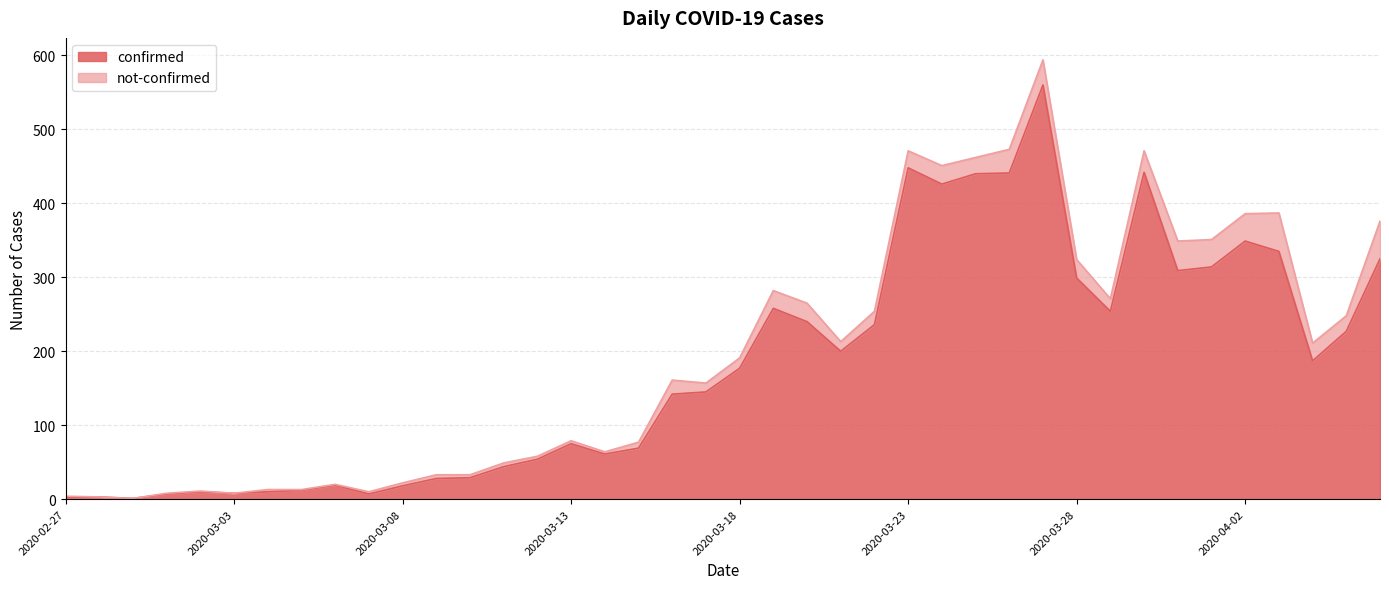

What is the greatest value displayed?

560